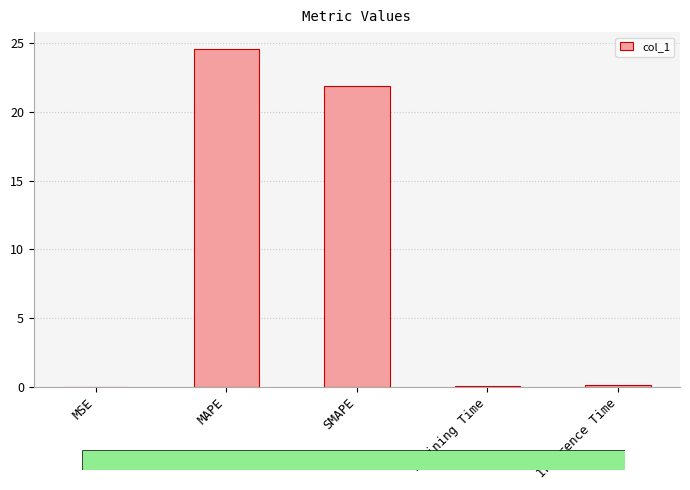

Which has a higher value, MSE or SMAPE?

SMAPE